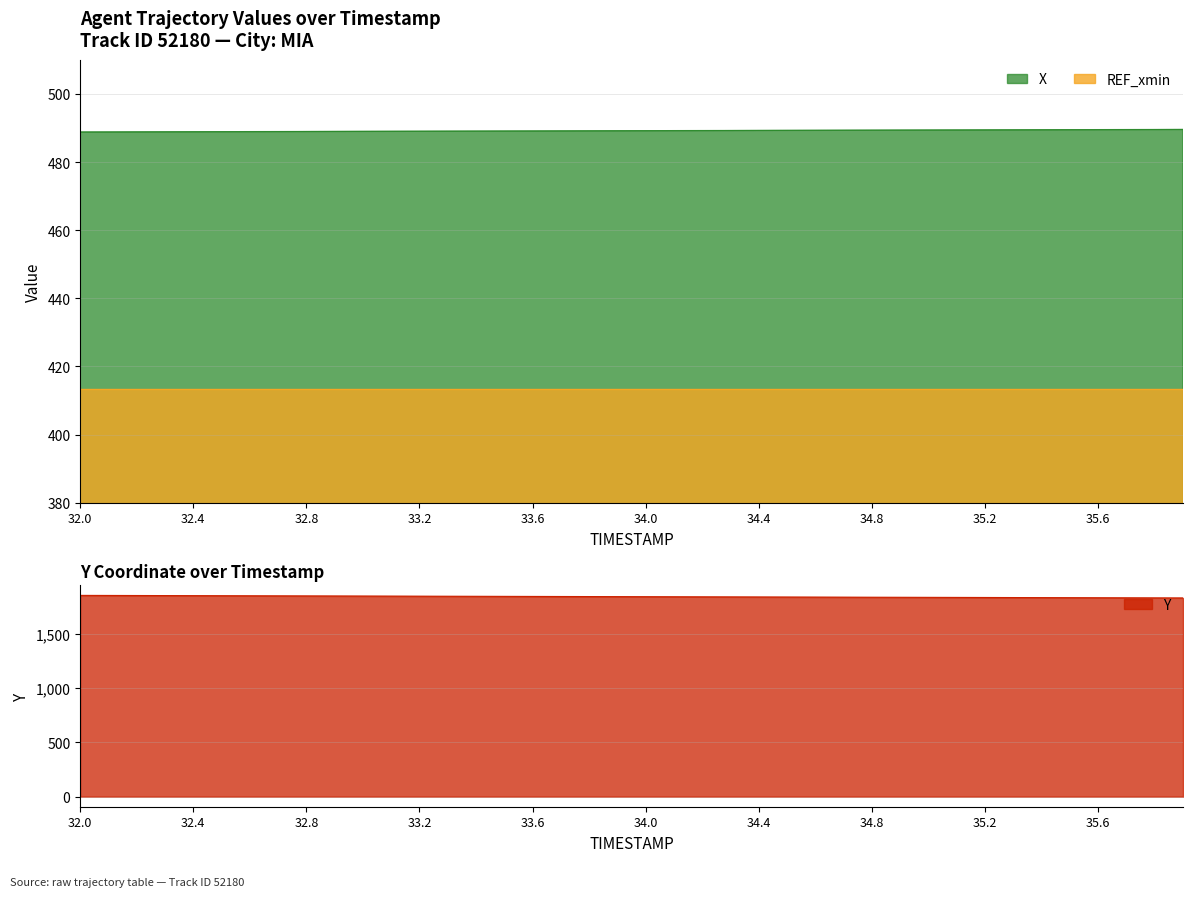

How many lines are shown in the chart?

2